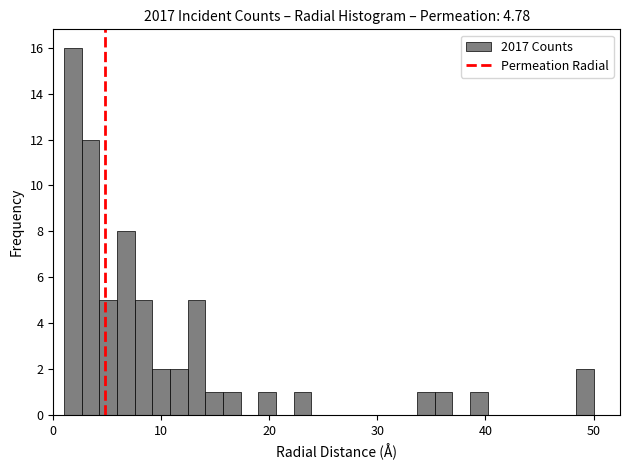

Around what value on the x-axis is the tallest bar? Give the approximate position of its centre, as read against the axis.

2